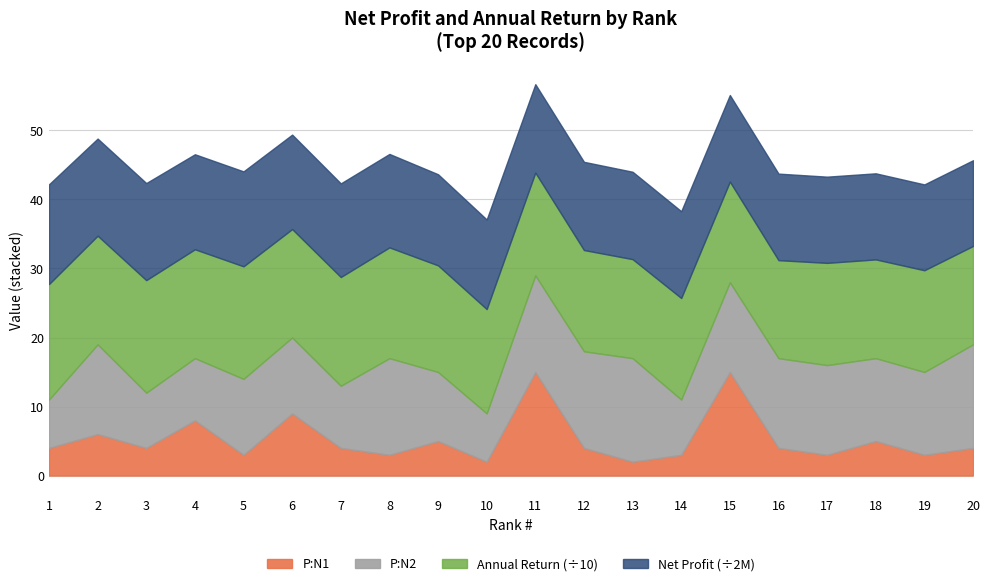

Count the number of categories in the chart.

20